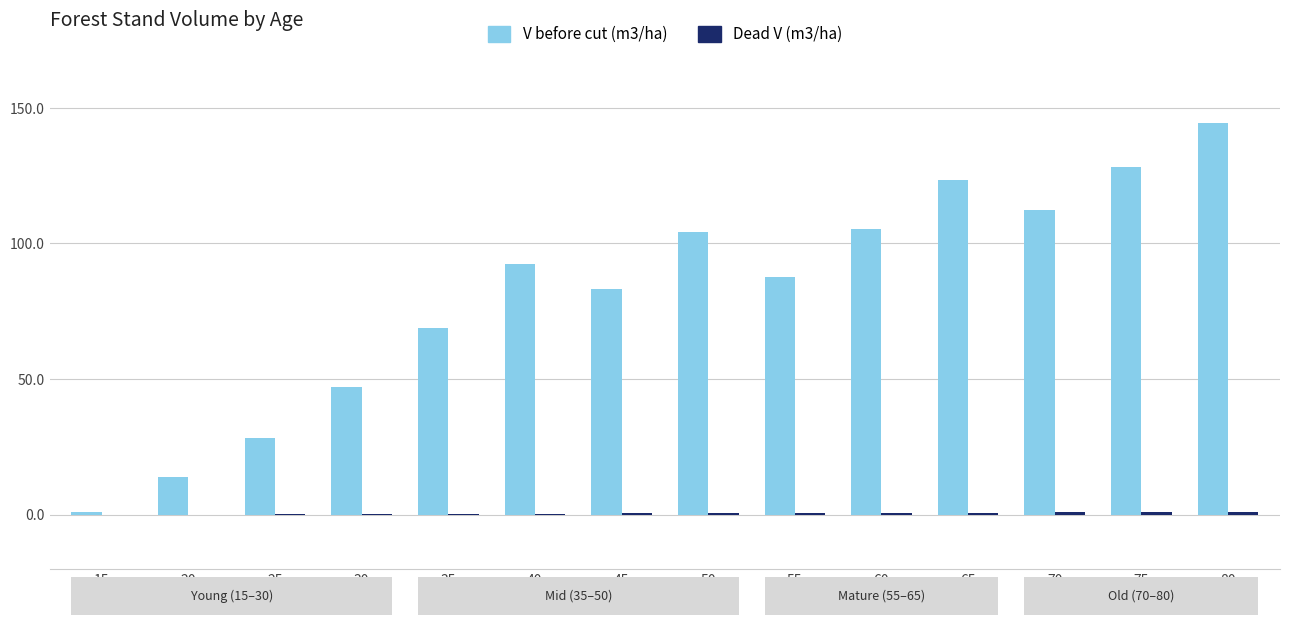

What is the sum of all V before cut (m3/ha) values?

1140.2